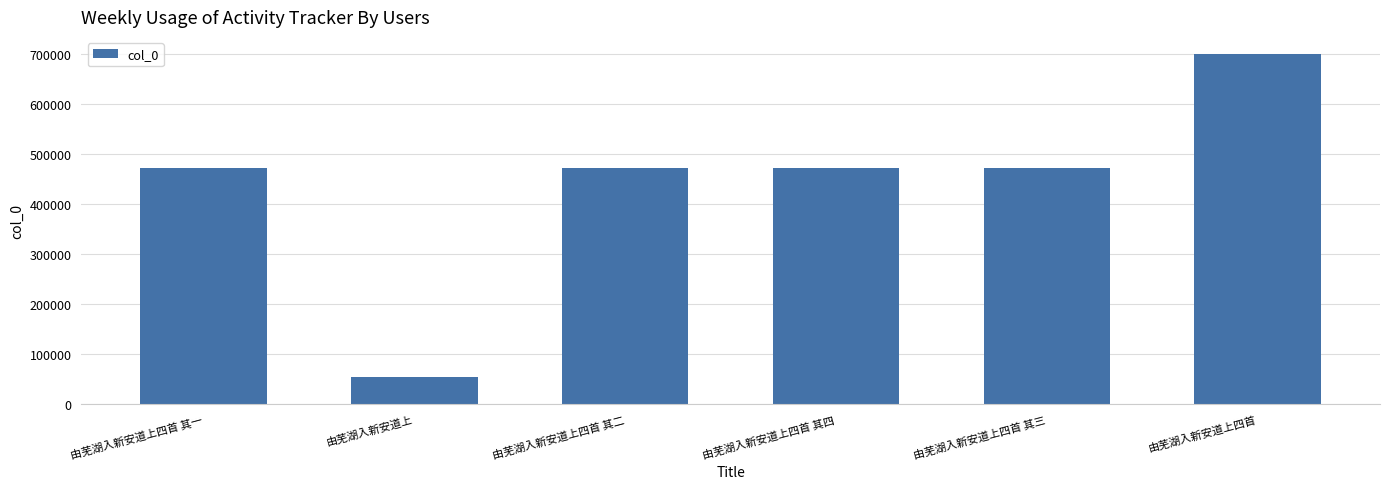

What is the label of the 3rd bar from the right?

由芜湖入新安道上四首 其四